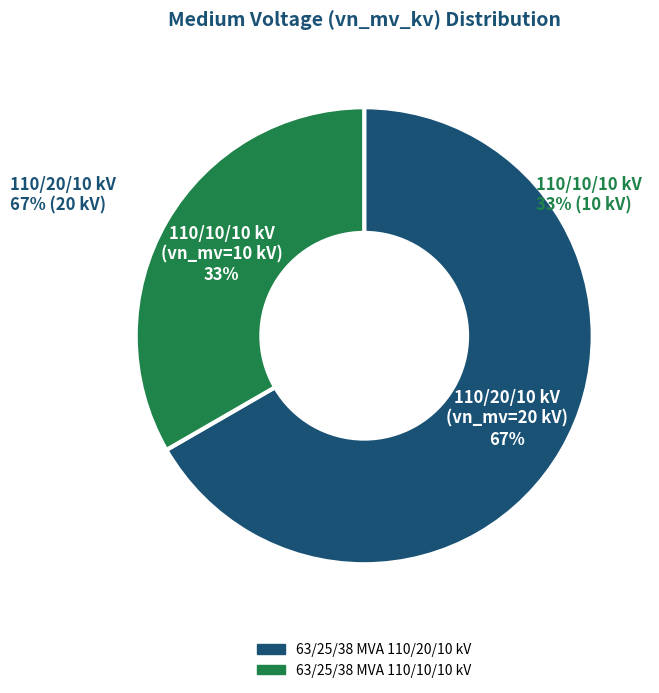

Rank the categories by value from lowest to highest.

63/25/38 MVA 110/10/10 kV, 63/25/38 MVA 110/20/10 kV